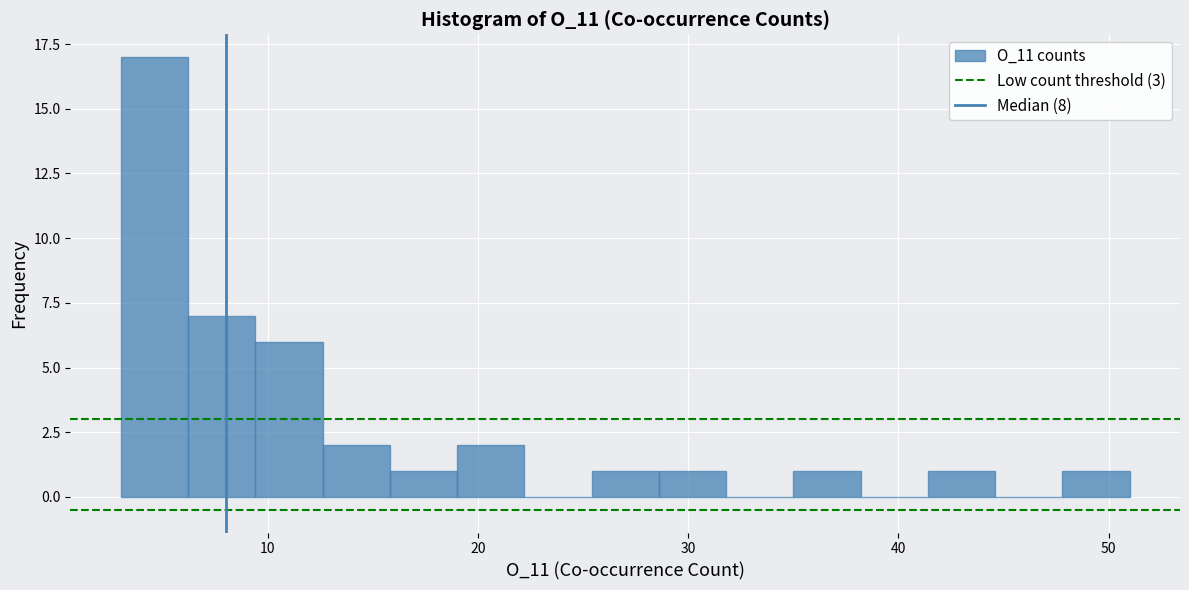

Read against the x-axis, roughly where is the centre of the tallest bar?

5